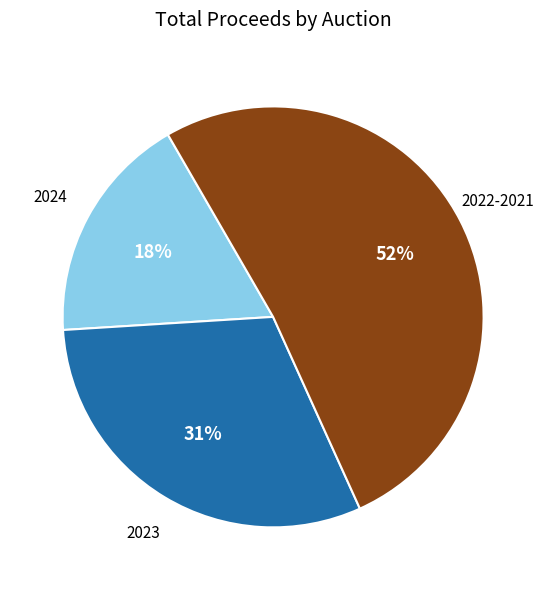

Is there any slice that represents more than half of the pie?

Yes